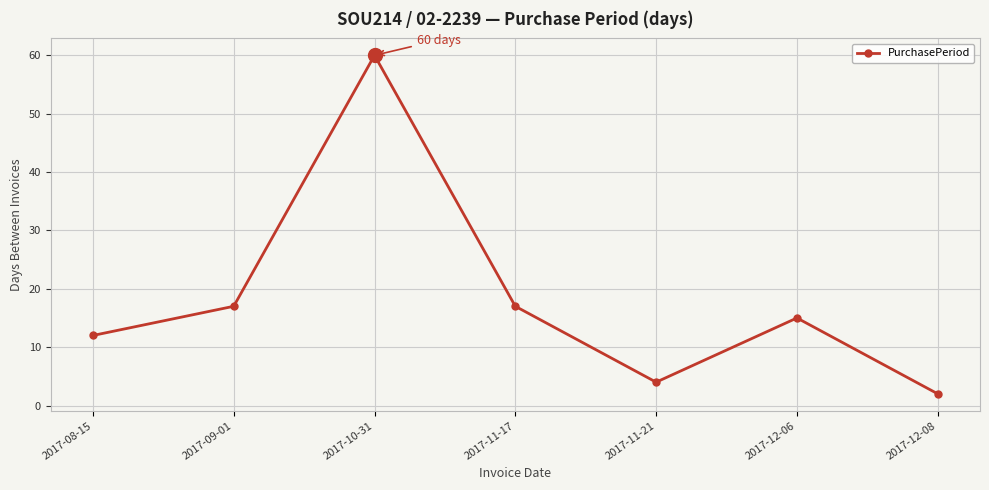

Reading right to left, what are all the values shown in this chart?

2	15	4	17	60	17	12